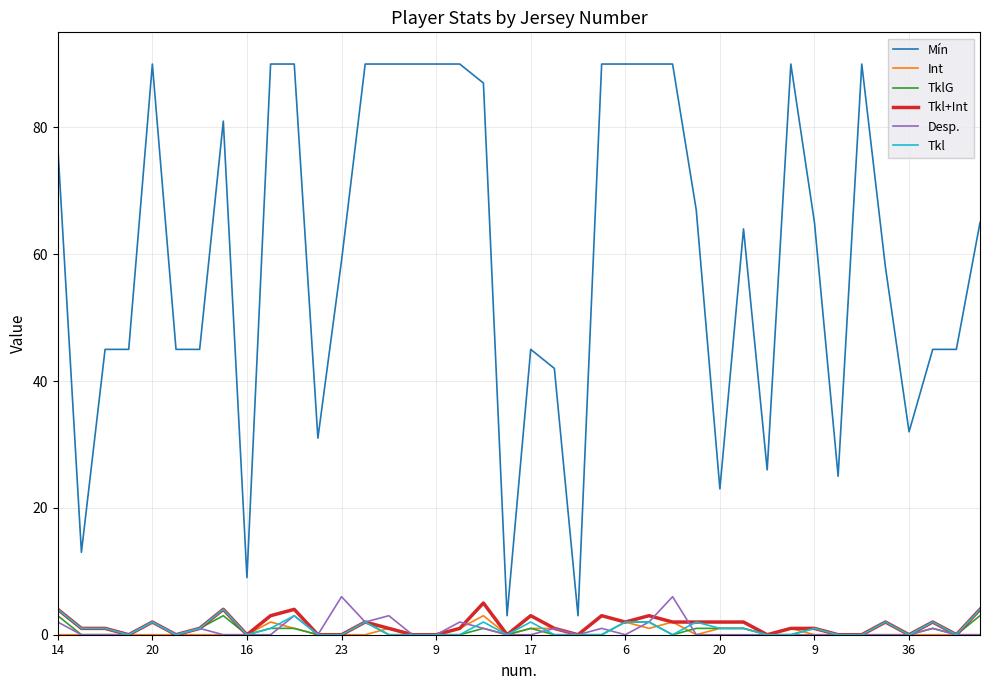

How many lines are shown in the chart?

6